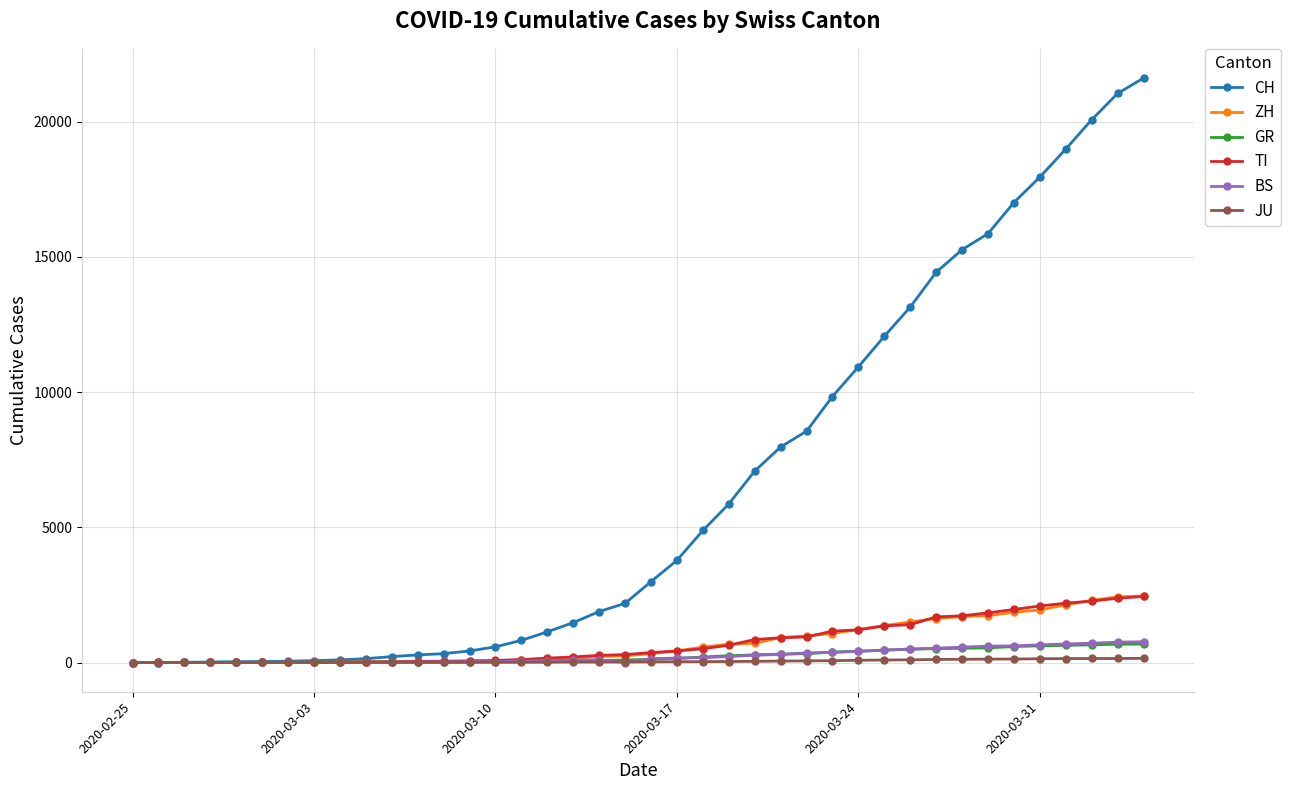

Which series has the largest total across all categories?

CH